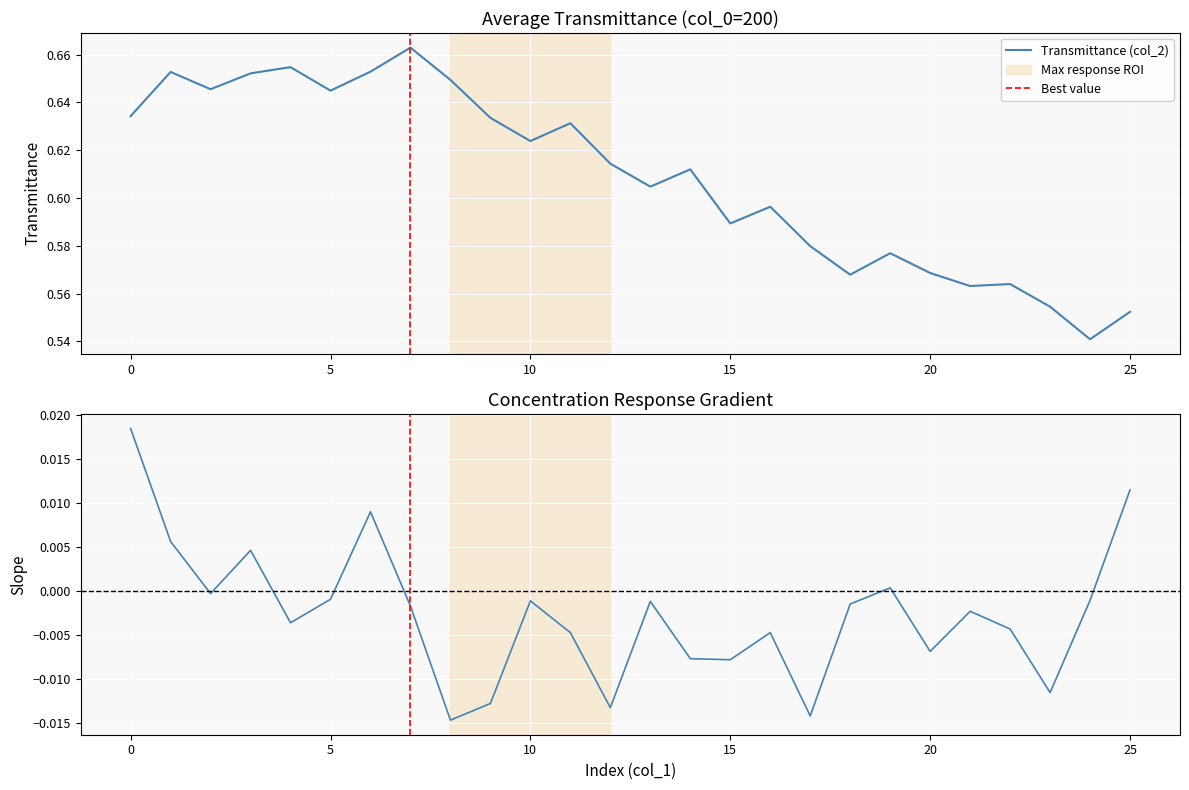

What is the difference between the maximum and minimum values?

0.1